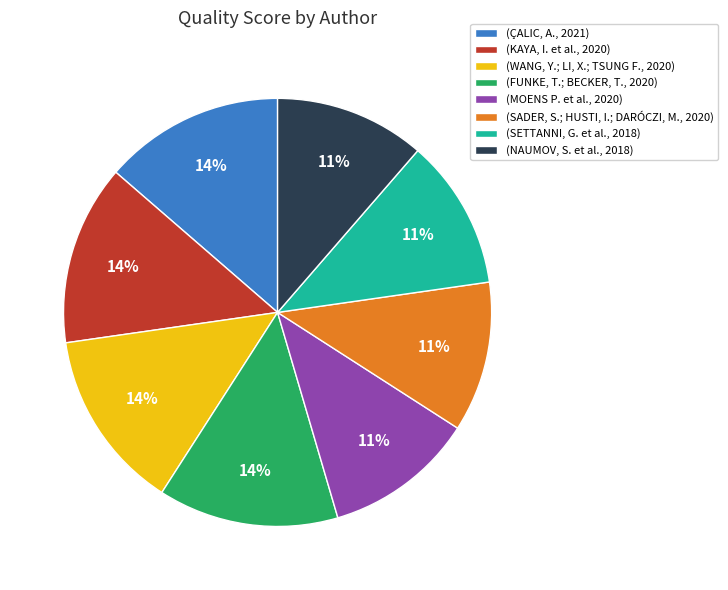

To the nearest percent, what is the combined percentage of (FUNKE, T.; BECKER, T., 2020) and (MOENS P. et al., 2020)?

25%